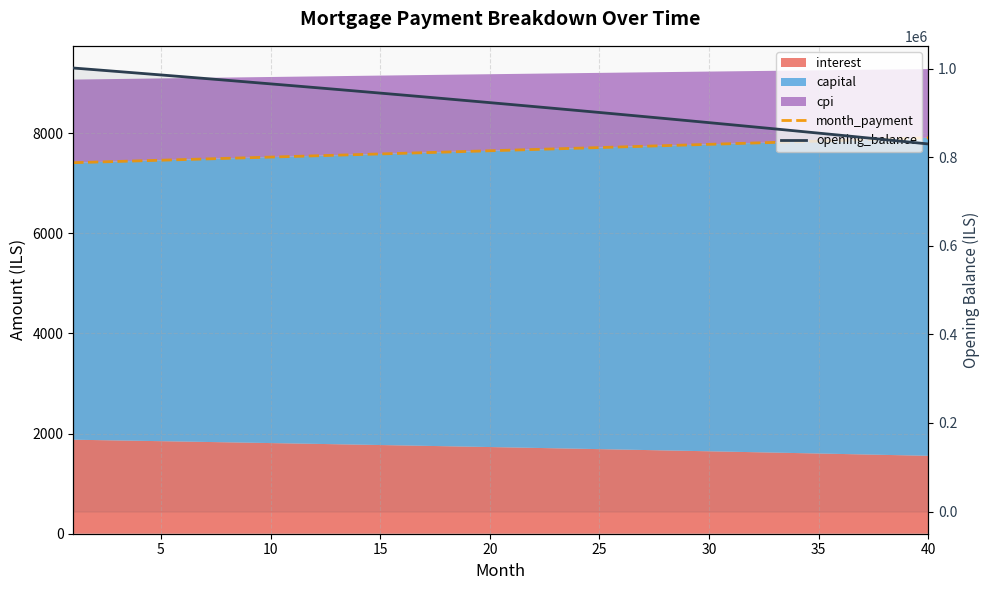

Does the chart display data point markers on the line(s)?

No